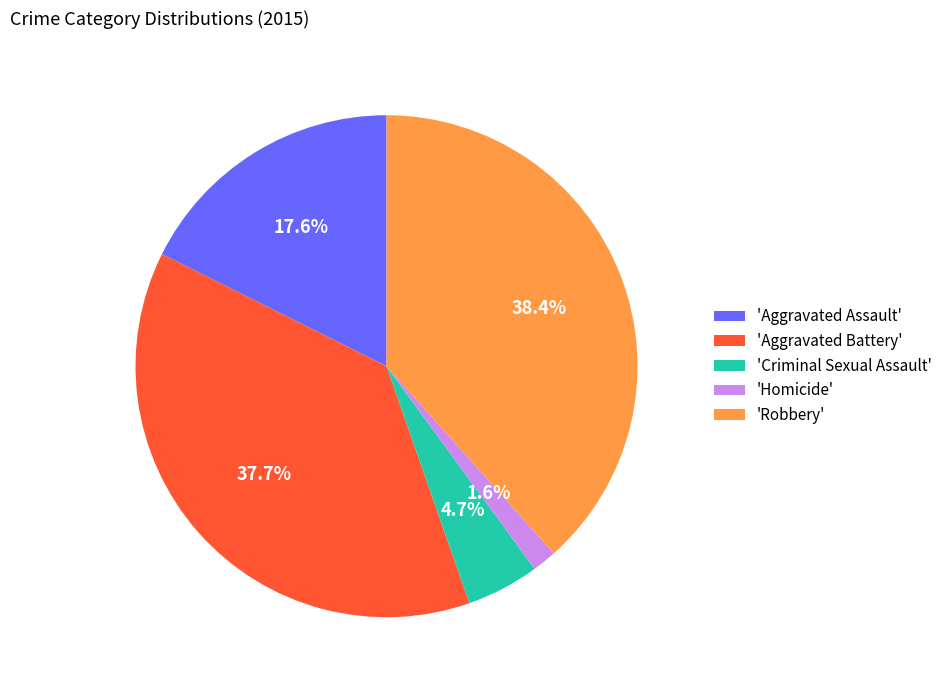

Between 'Homicide' and 'Criminal Sexual Assault', which is larger?

'Criminal Sexual Assault'